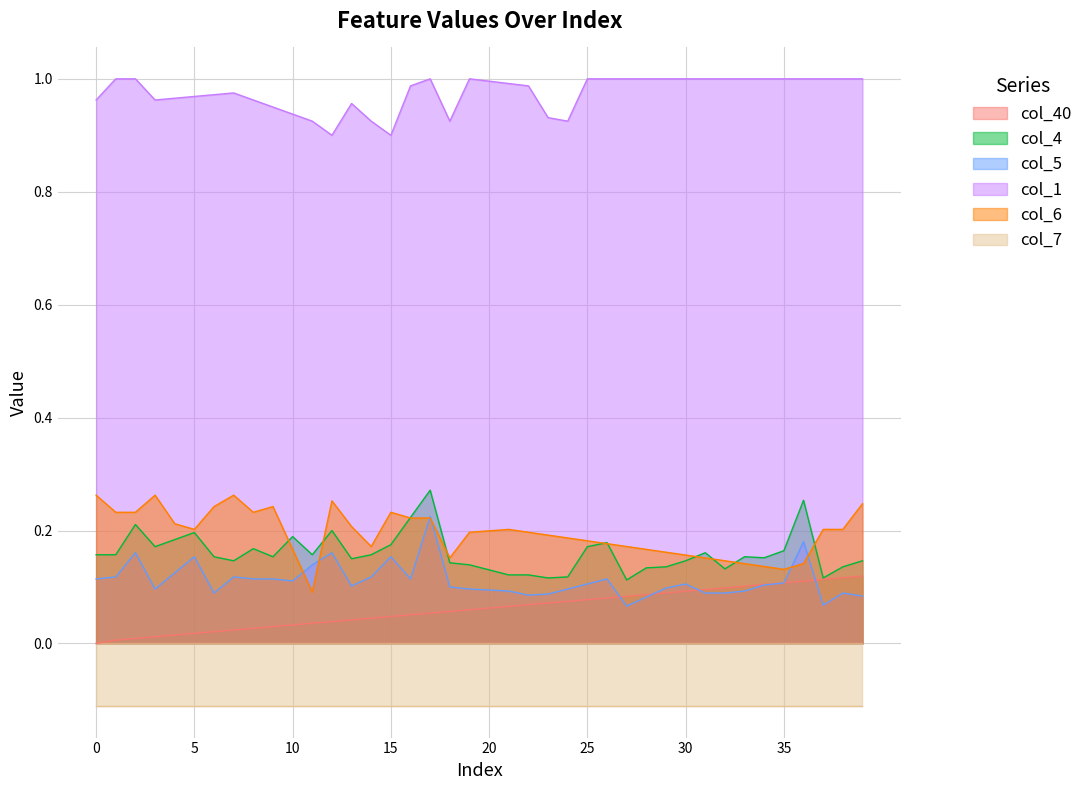

What is the value of the col_4 point at the 40th from the left?

0.1